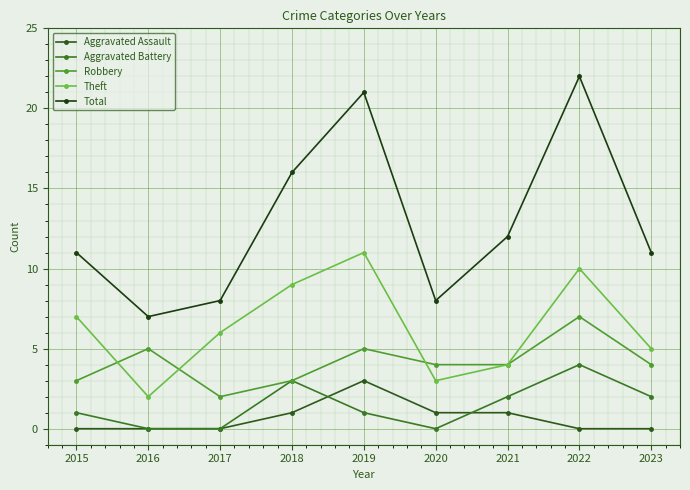

How many Theft values are between 4 and 9?

5